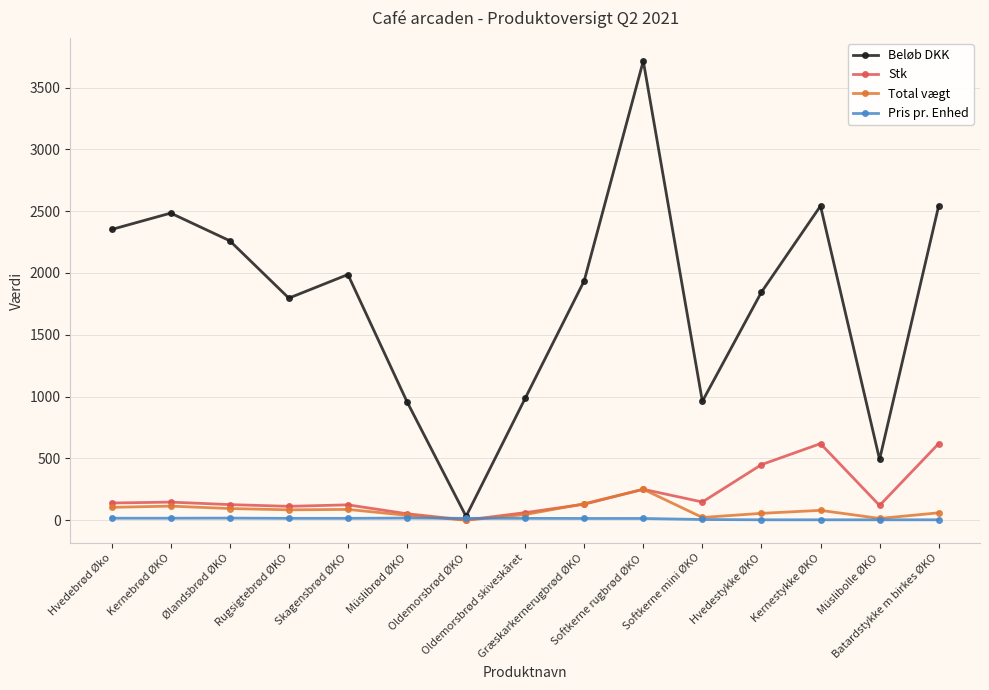

Which series has the largest total across all categories?

Beløb DKK